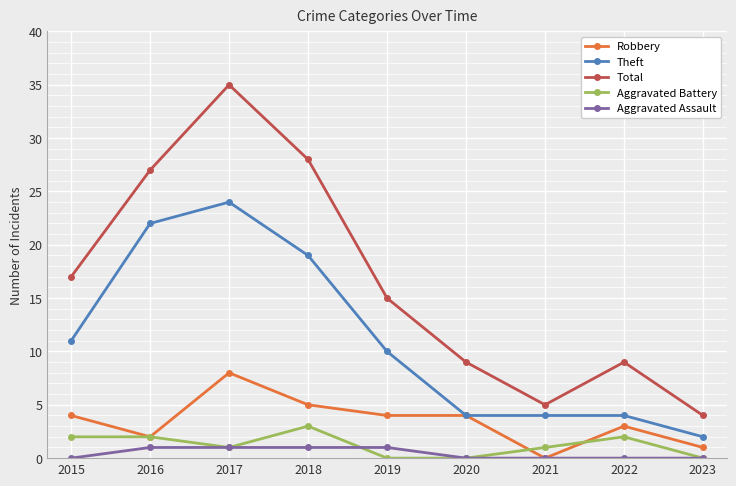

What is the difference between the maximum and minimum values in the Aggravated Assault series?

1